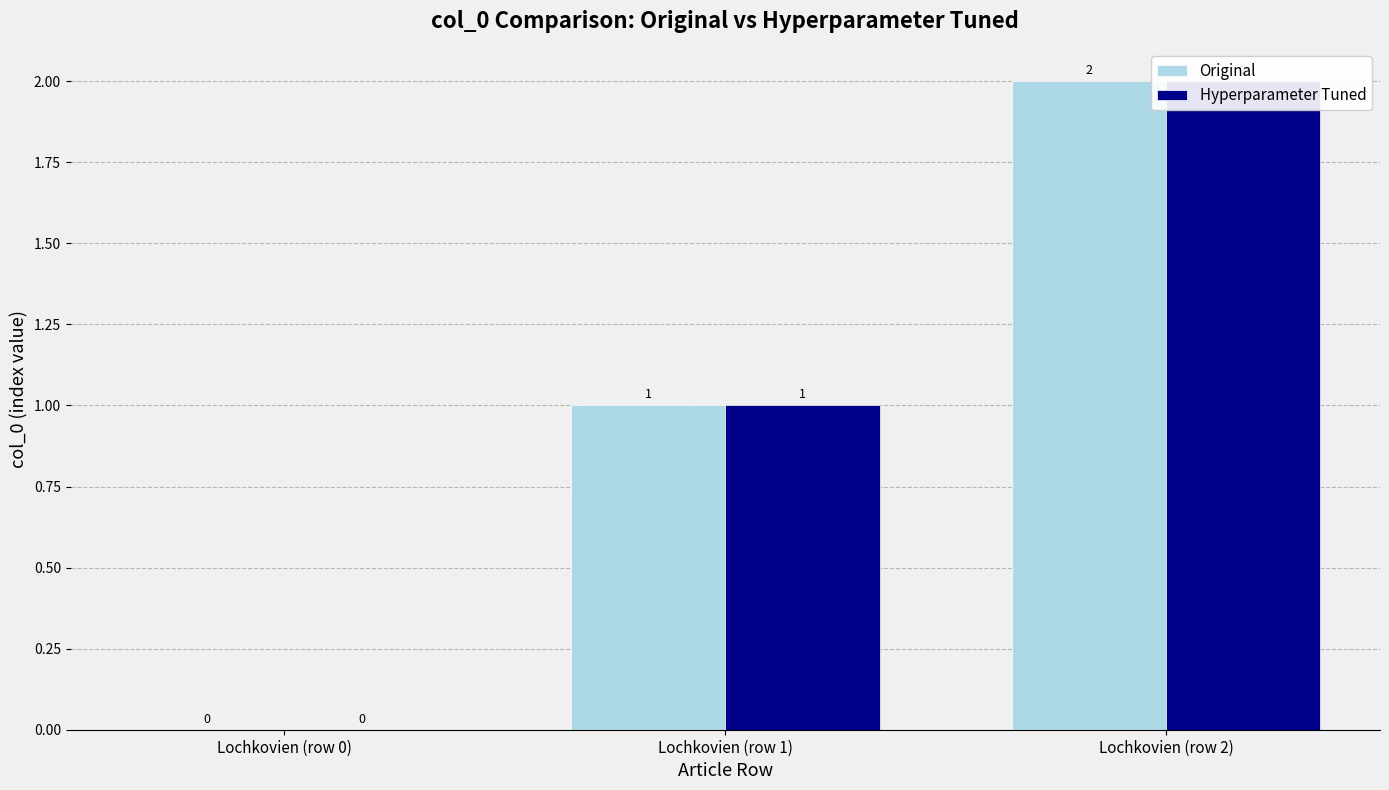

What are all the series names shown in the legend?

Original, Hyperparameter Tuned